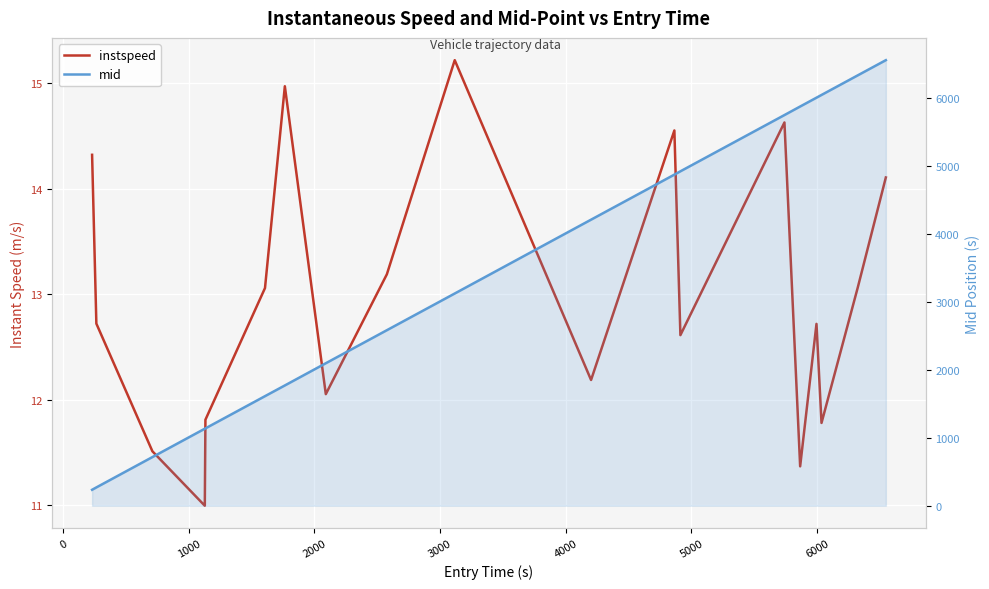

What is the difference between the maximum and second lowest values in the instspeed series?

3.8